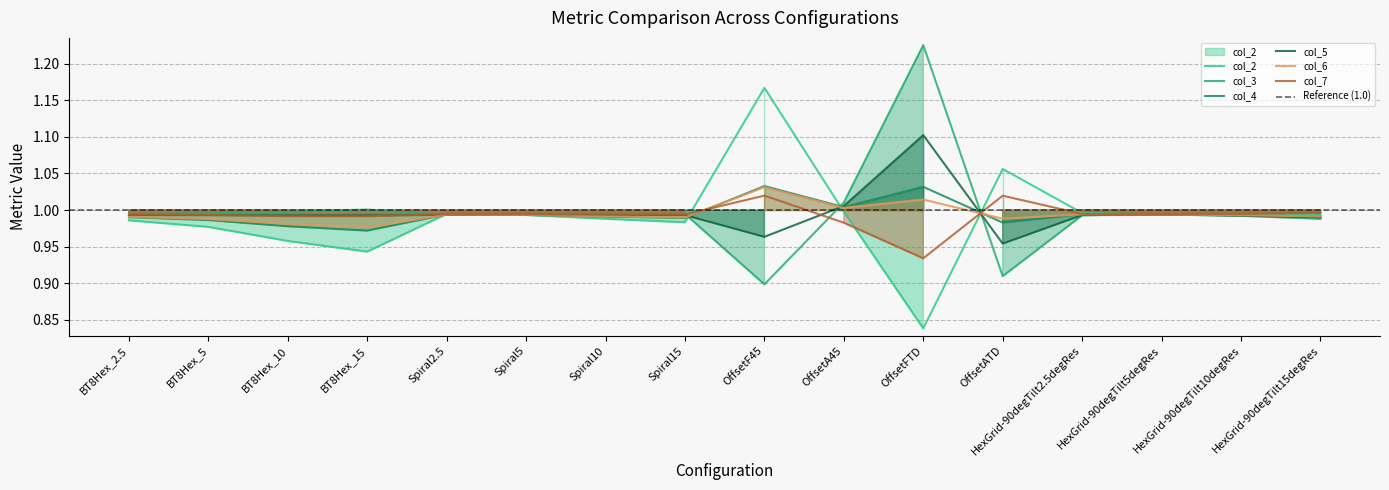

Rank the categories by col_4 value from highest to lowest.

OffsetF45, OffsetFTD, OffsetA45, HexGrid-90degTilt2.5degRes, HexGrid-90degTilt5degRes, Spiral2.5, Spiral5, HexGrid-90degTilt10degRes, Spiral10, HexGrid-90degTilt15degRes, BT8Hex_2.5, Spiral15, BT8Hex_5, OffsetATD, BT8Hex_10, BT8Hex_15